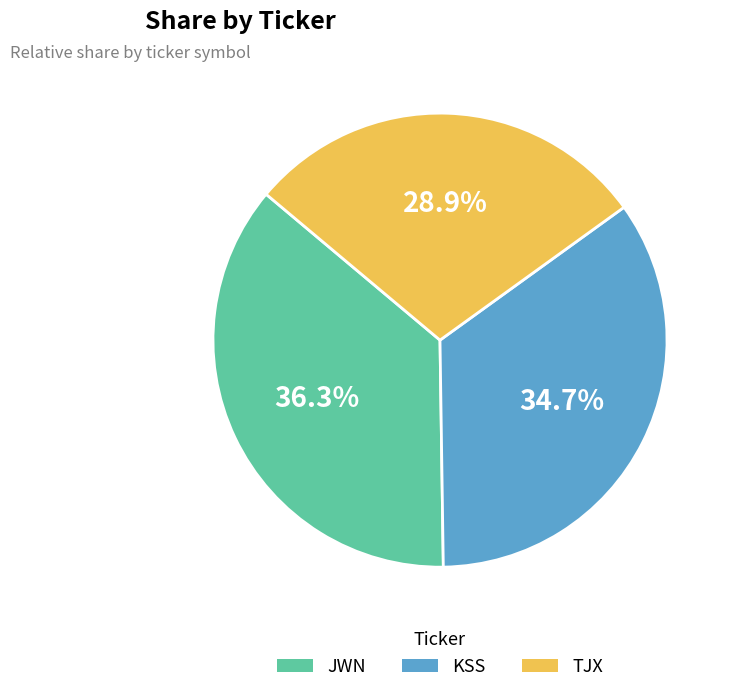

What percentage is the TJX slice, to the nearest percent?

29%